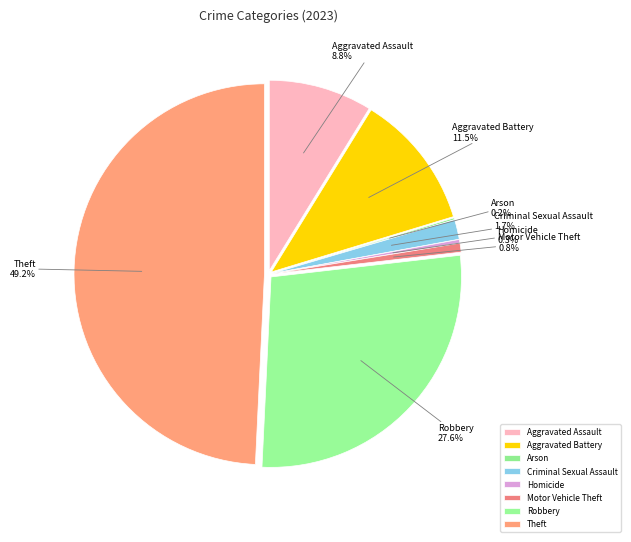

Rank the categories by value from lowest to highest.

Arson, Homicide, Motor Vehicle Theft, Criminal Sexual Assault, Aggravated Assault, Aggravated Battery, Robbery, Theft